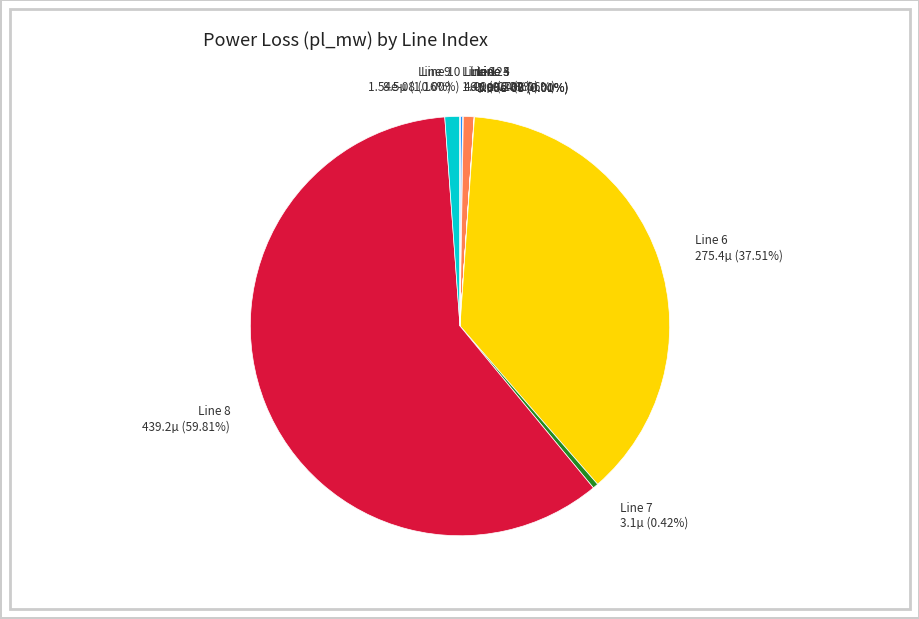

Is there any slice that represents more than half of the pie?

Yes